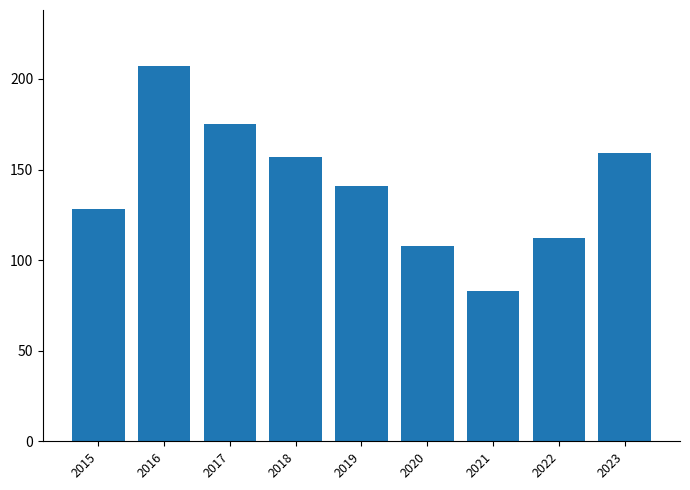

What is the sum of the values at 2016 and 2019?

348